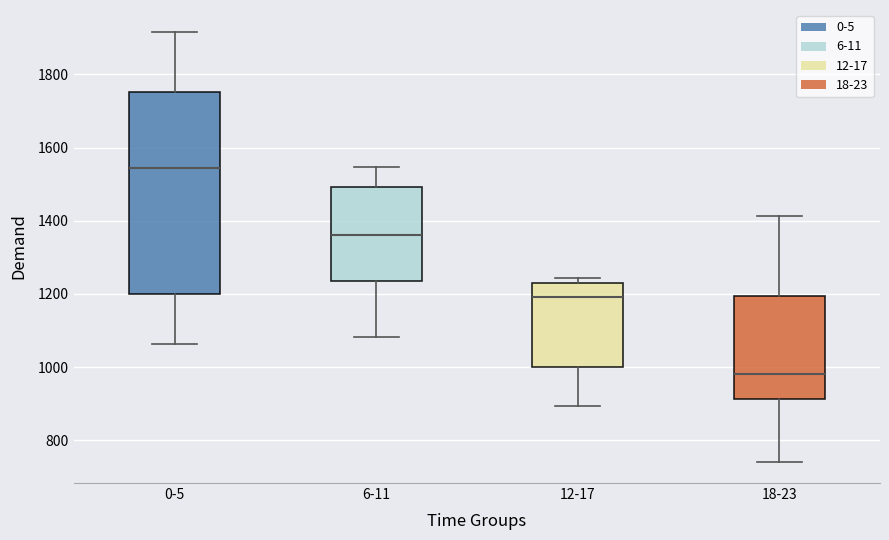

Reading left to right, read every box against the y-axis: the position of its median line, the range the box covers, and the ends of its whiskers. The values are not printed on the chart, so give them approximately, as read against the axis.

0-5: median 1540, box 1200 to 1760, whiskers 1060 to 1920
6-11: median 1360, box 1240 to 1500, whiskers 1080 to 1540
12-17: median 1200, box 1000 to 1220, whiskers 900 to 1240
18-23: median 980, box 920 to 1200, whiskers 740 to 1420